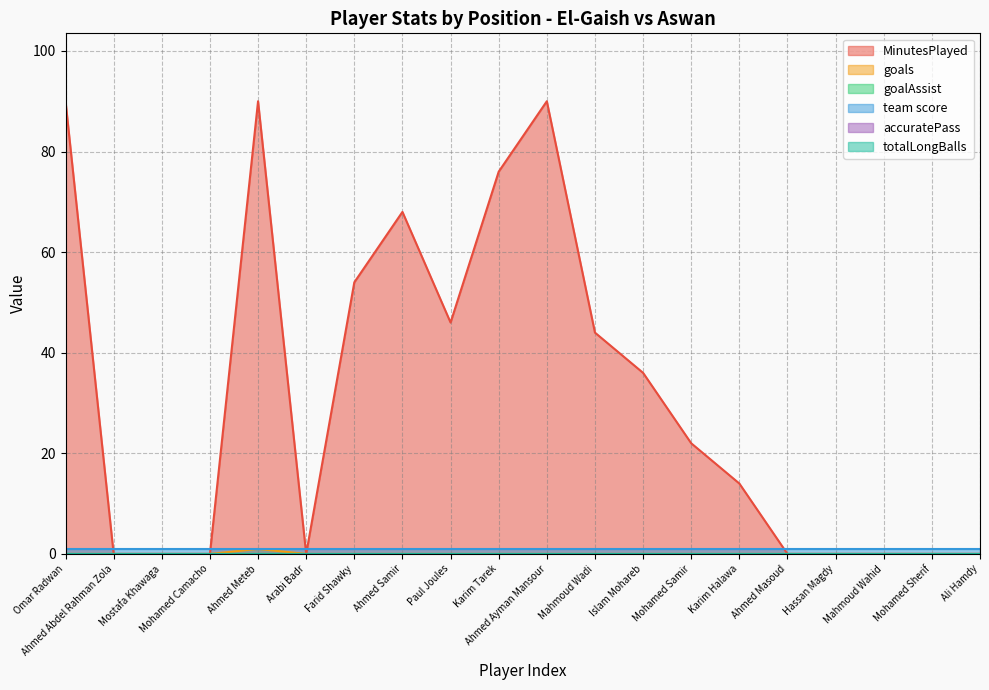

Does the chart display data point markers on the line(s)?

No